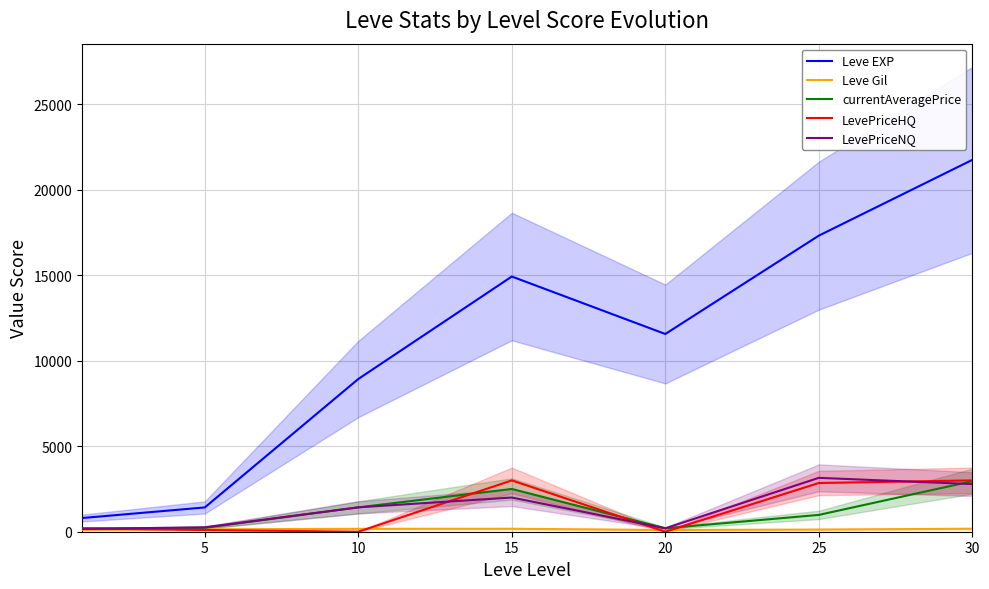

Reading left to right, list all the values displayed in this chart.

Leve EXP: 800.0	1420.0	8930.0	14920.0	11560.0	17310.0	21740.0
Leve Gil: 113.0	140.0	169.0	172.0	101.0	126.0	175.0
currentAveragePrice: 171.3	227.8	1424.7	2500.0	200.0	983.0	2953.8
LevePriceHQ: 200.0	100.2	0.0	3000.0	0.0	2848.5	3000.0
LevePriceNQ: 166.5	256.2	1424.7	2000.0	200.0	3150.0	2784.3